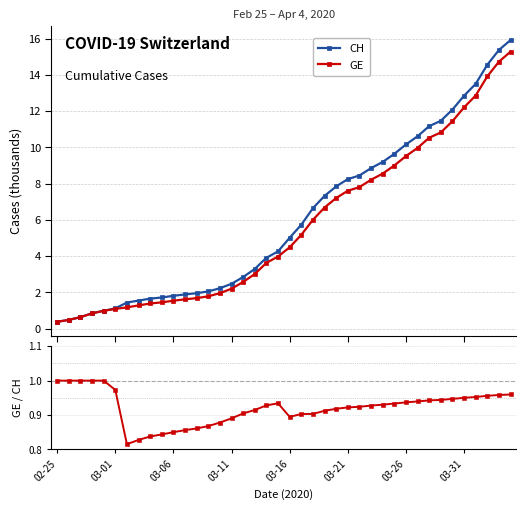

What is the value of the GE point at the 37th from the left?

12.9